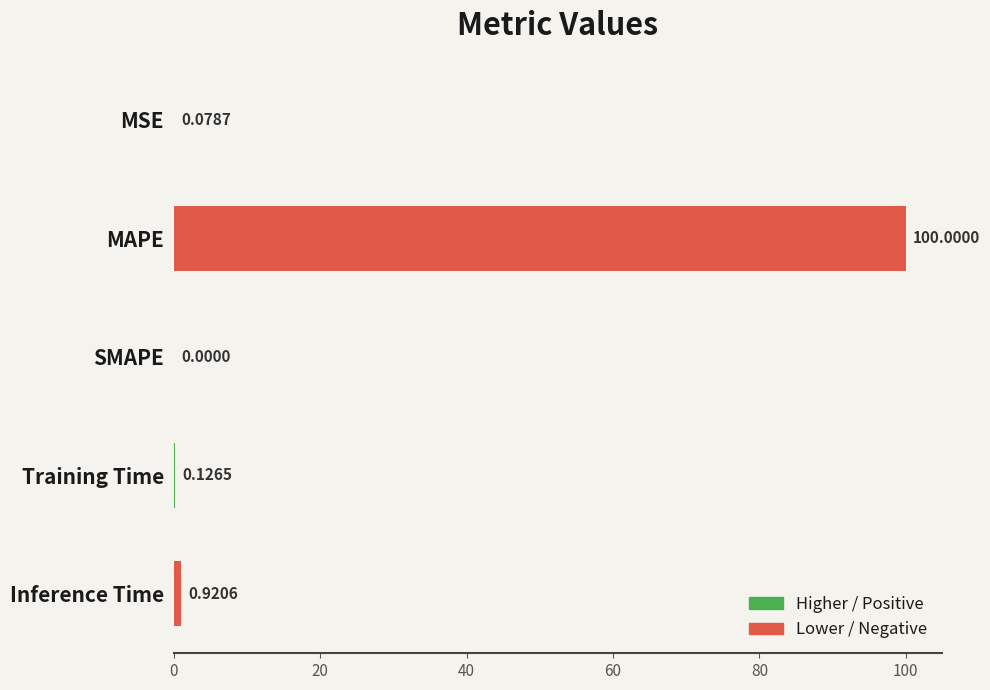

Which label corresponds to the largest value in the chart?

MAPE